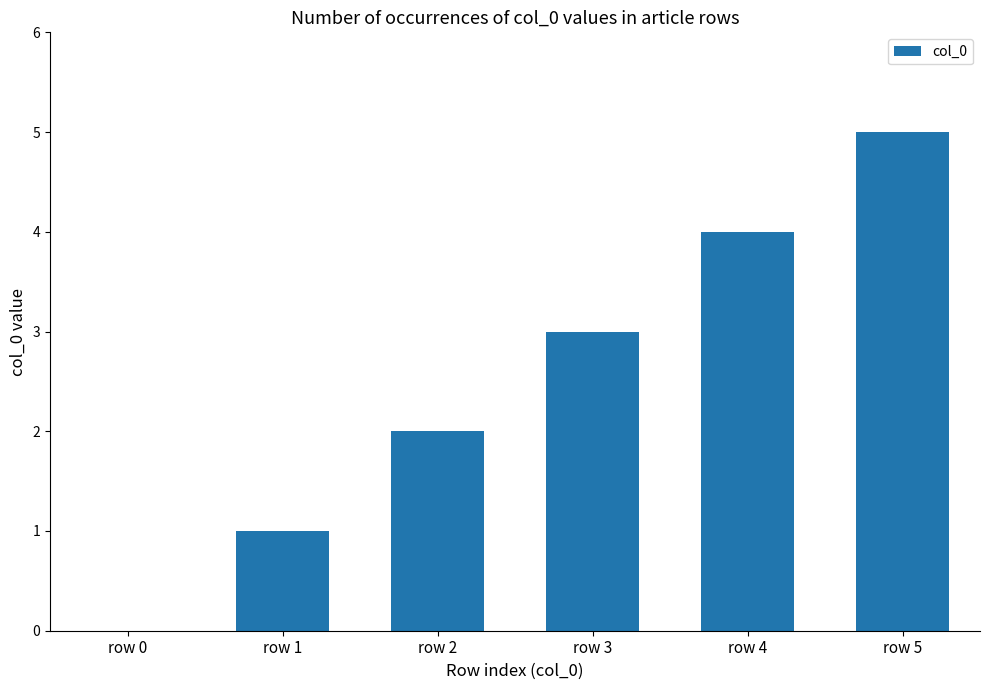

What is the maximum value shown in the chart?

5